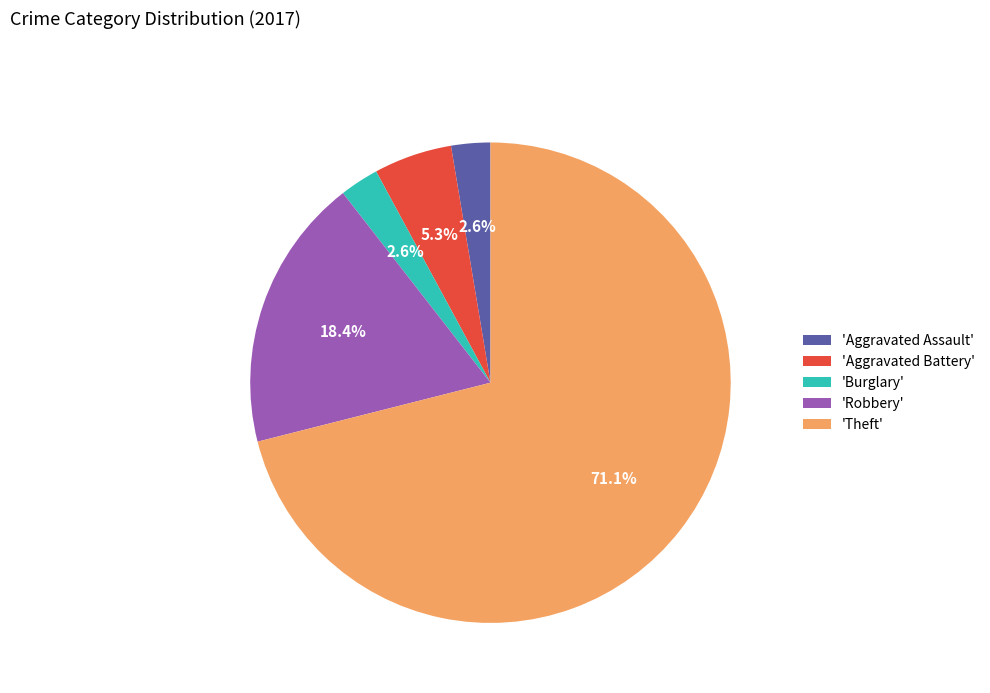

Which slice is the largest?

'Theft'